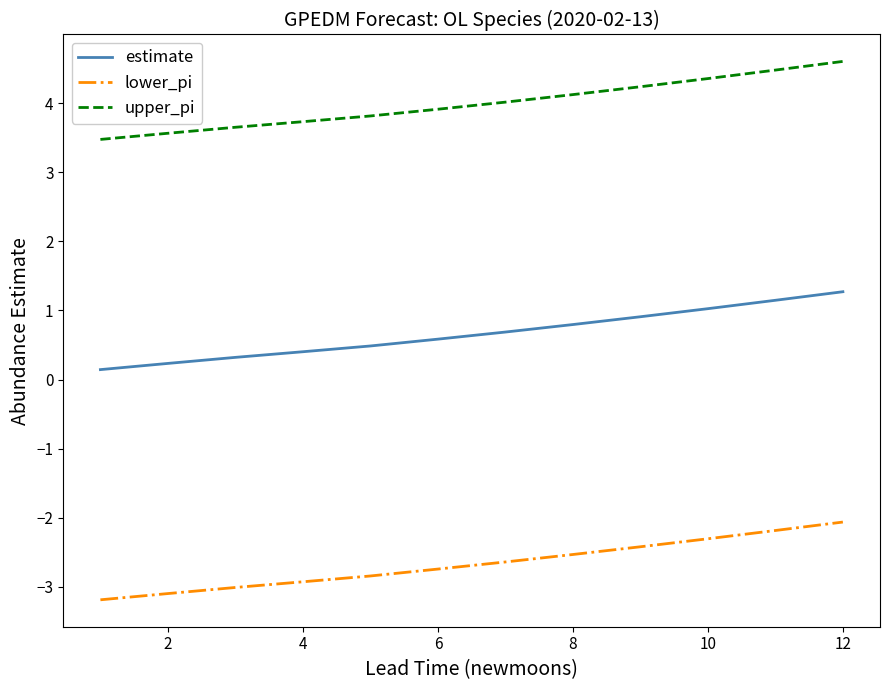

List the series in order of their peak value, highest first.

upper_pi, estimate, lower_pi